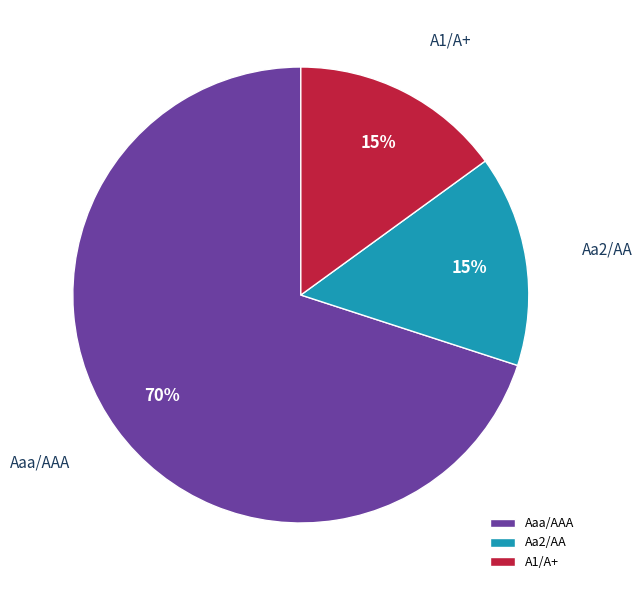

True or false: Aaa/AAA accounts for 70% of the total.

True